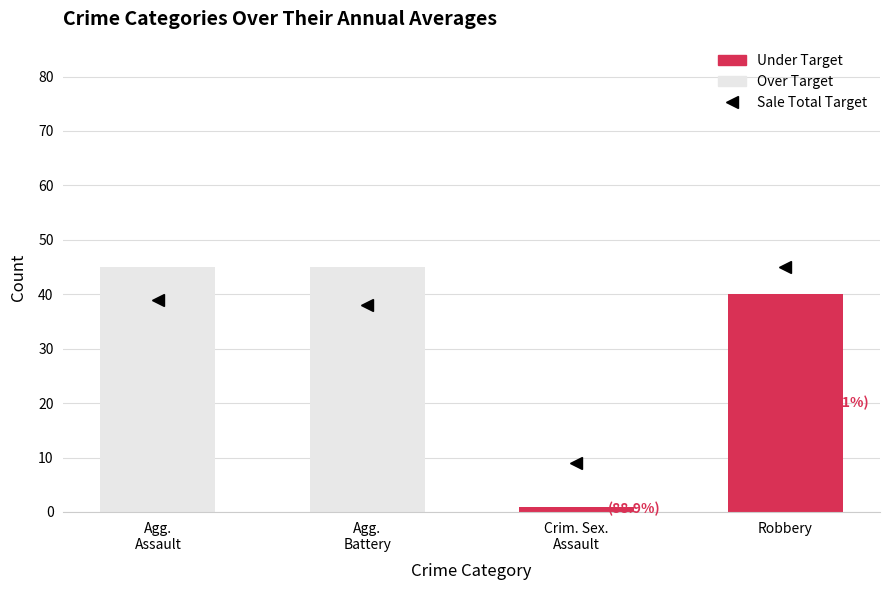

What is the maximum value shown in the chart?

45